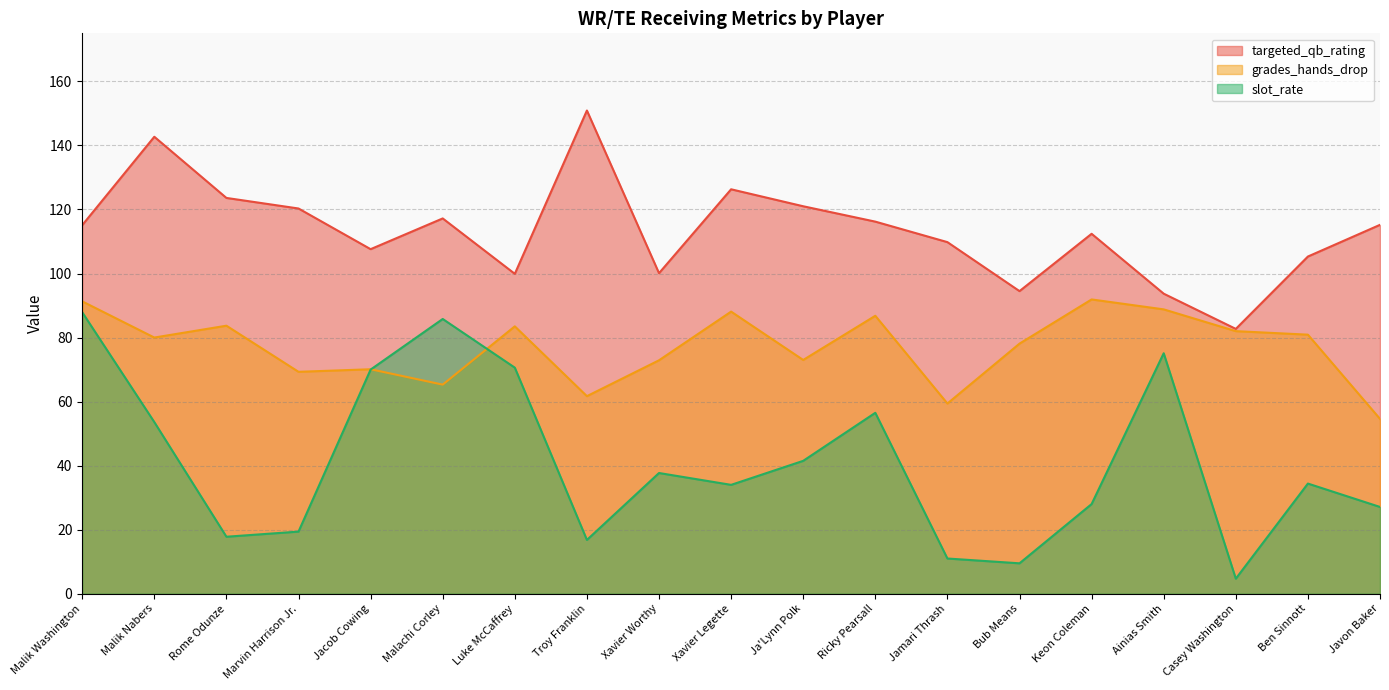

Rank the series by their average value, from highest to lowest.

targeted_qb_rating, grades_hands_drop, slot_rate